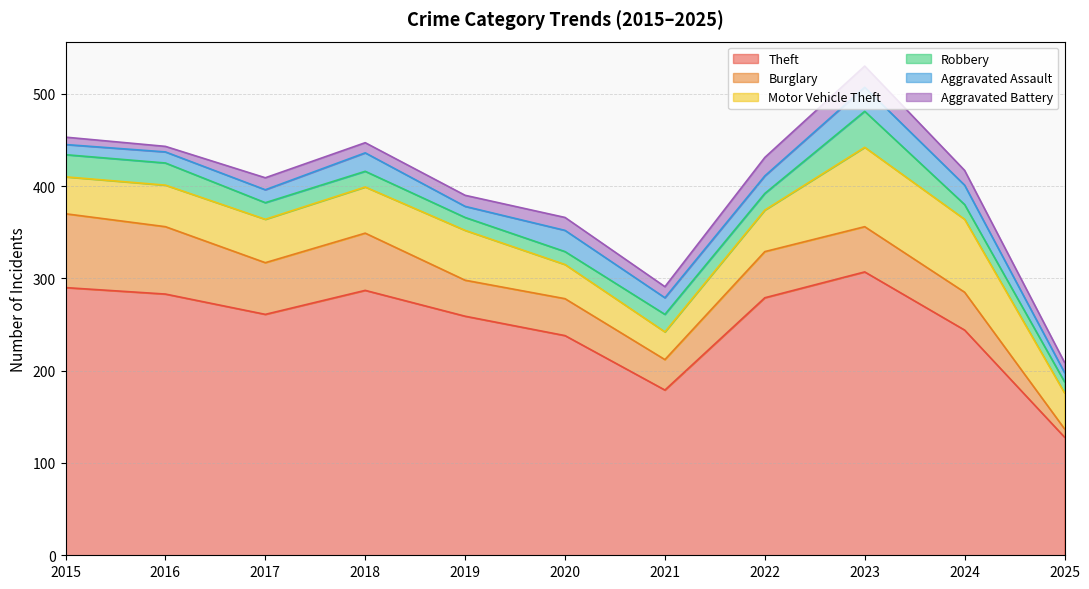

How many interior local peaks does the Aggravated Battery series have?

3